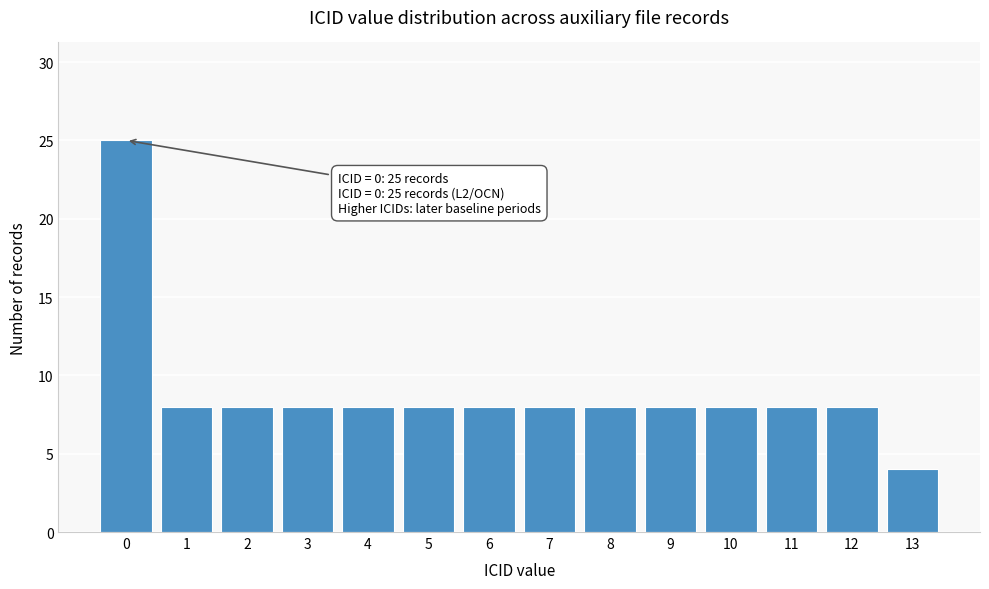

Reading right to left, what are all the values shown in this chart?

4	8	8	8	8	8	8	8	8	8	8	8	8	25